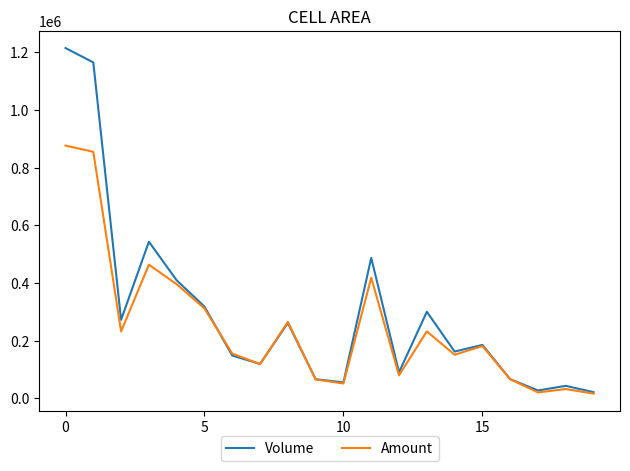

Rank the series by their maximum value, from highest to lowest.

Volume, Amount